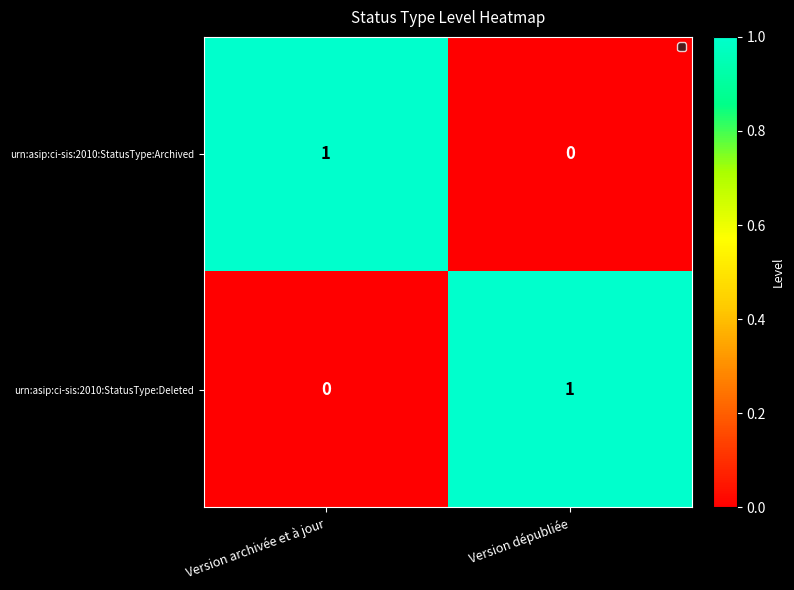

True or false: urn:asip:ci-sis:2010:StatusType:Deleted has a value of 0 at Version archivée et à jour.

True